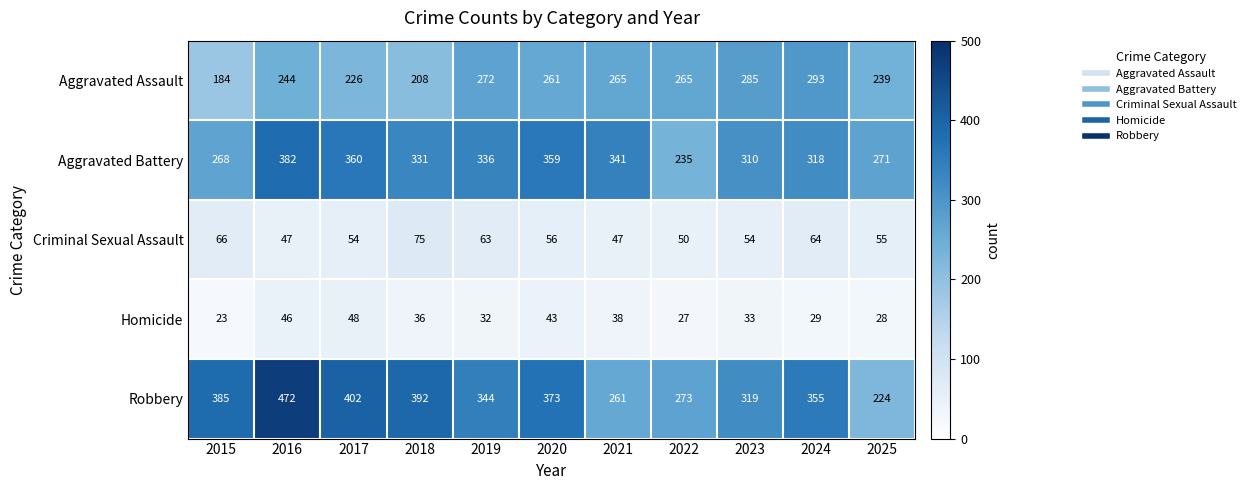

What is the average value of the Aggravated Battery series?

319